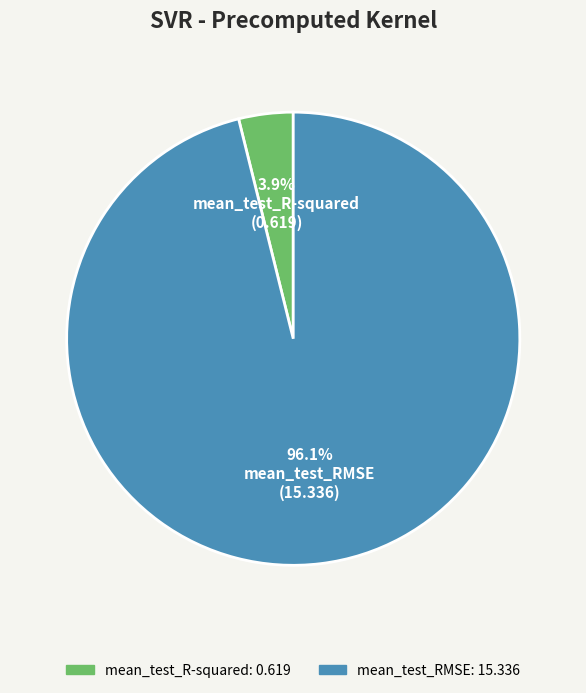

Is the sum of mean_test_RMSE and mean_test_R-squared greater than half?

Yes